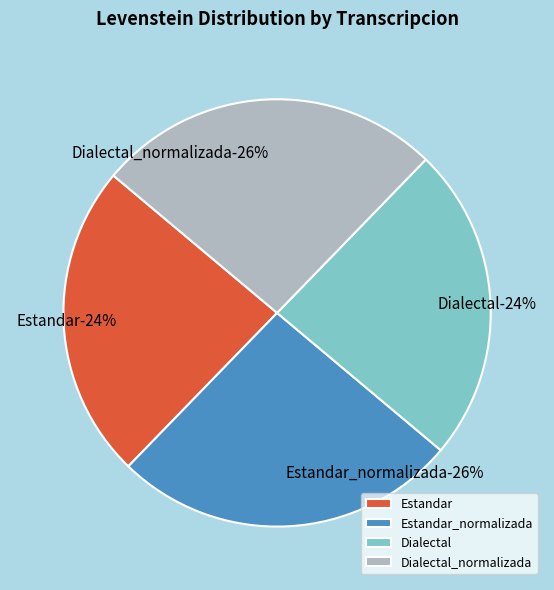

To the nearest percent, what portion does Estandar_normalizada represent?

26%